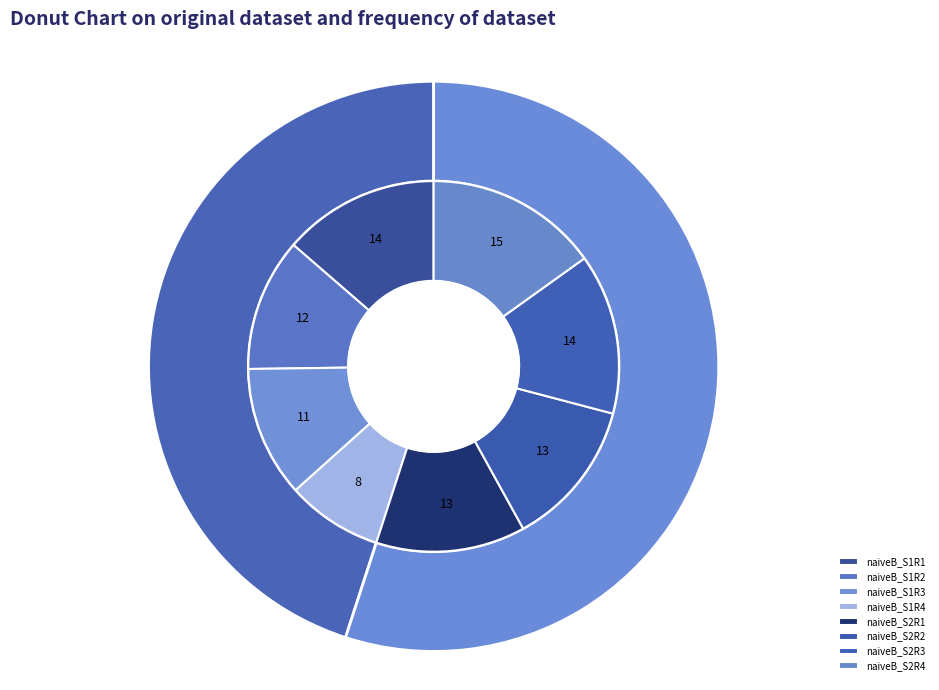

Rank the categories by value from highest to lowest.

naiveB_S2R4, naiveB_S2R3, naiveB_S1R1, naiveB_S2R1, naiveB_S2R2, naiveB_S1R2, naiveB_S1R3, naiveB_S1R4